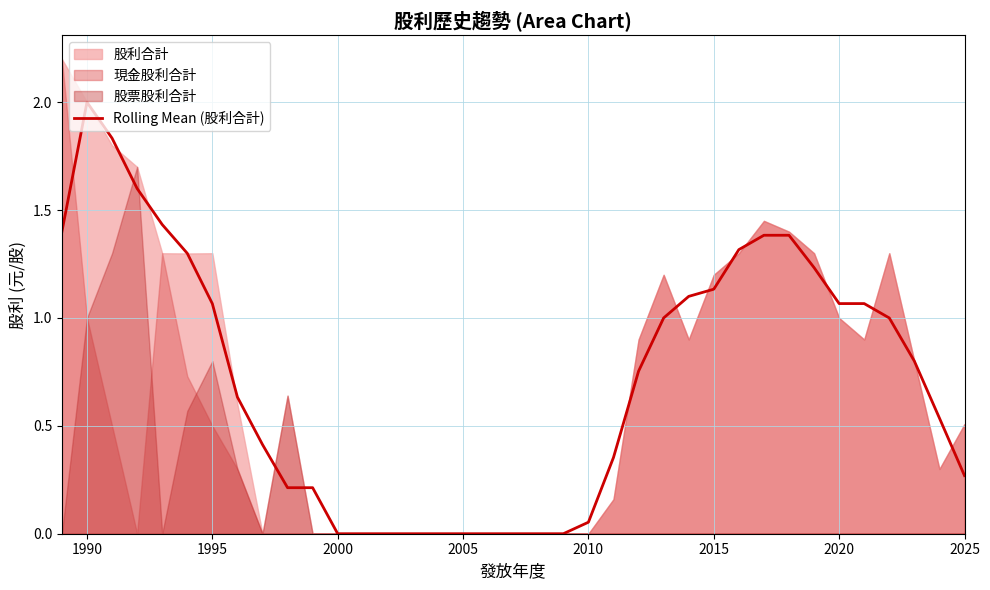

Does the chart have visible grid lines?

Yes